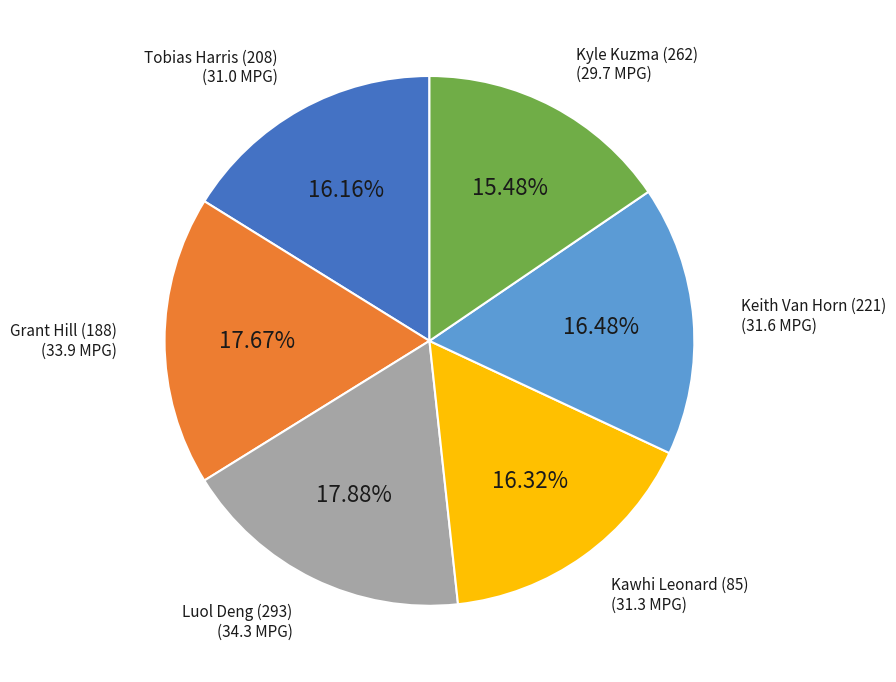

Is there a majority slice in this chart?

No